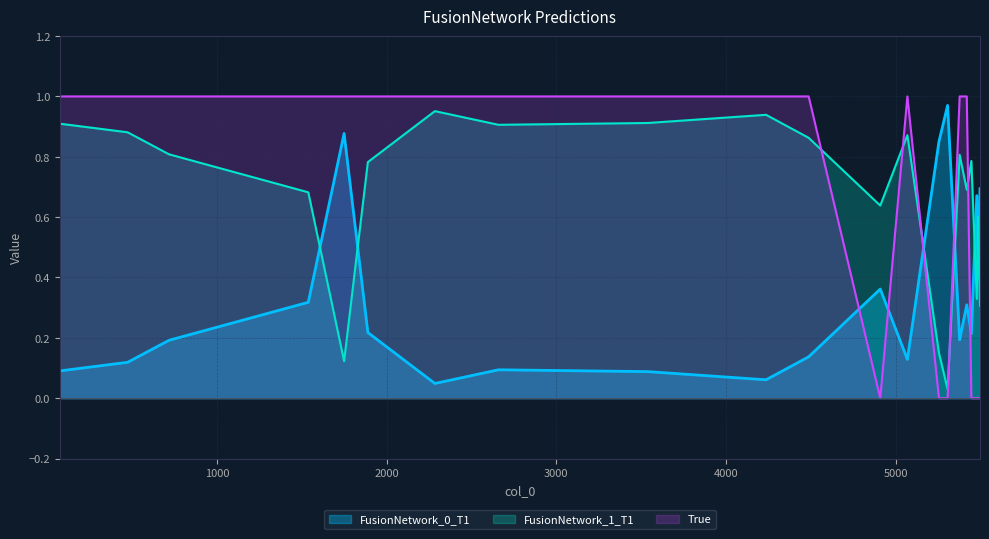

How many lines are shown in the chart?

3